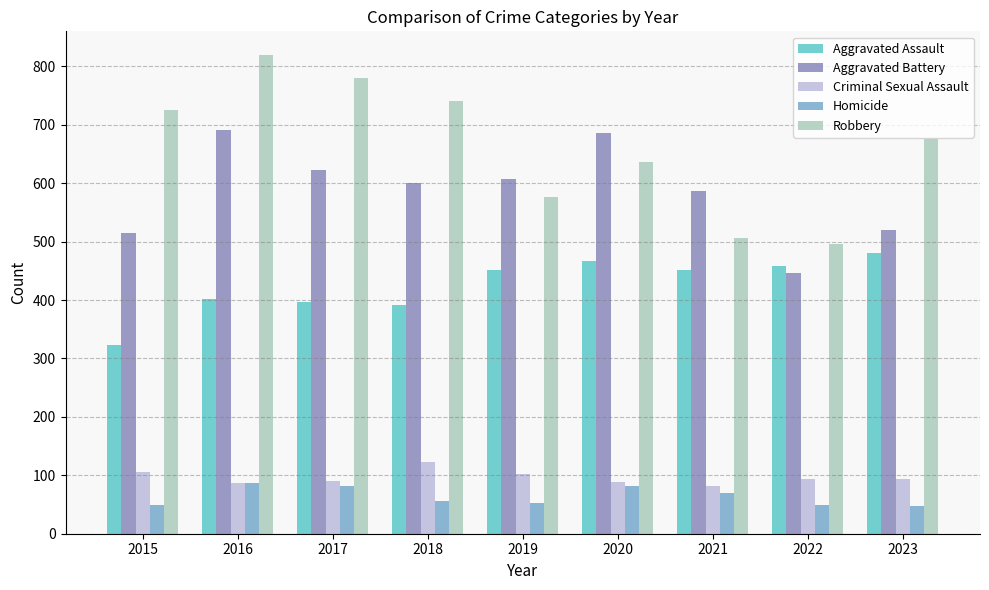

Which series has the largest total across all categories?

Robbery